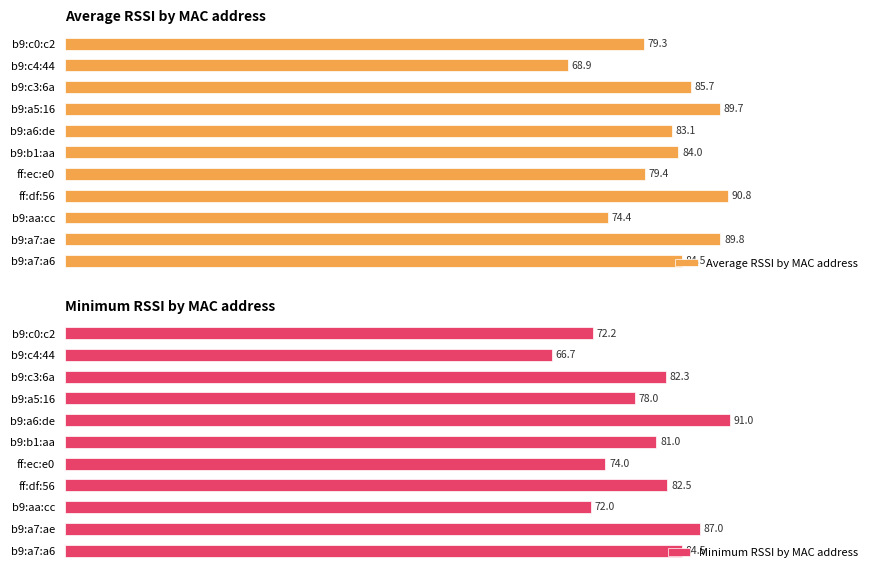

Which category has the lowest value in the Average RSSI by MAC address series?

b9:c4:44